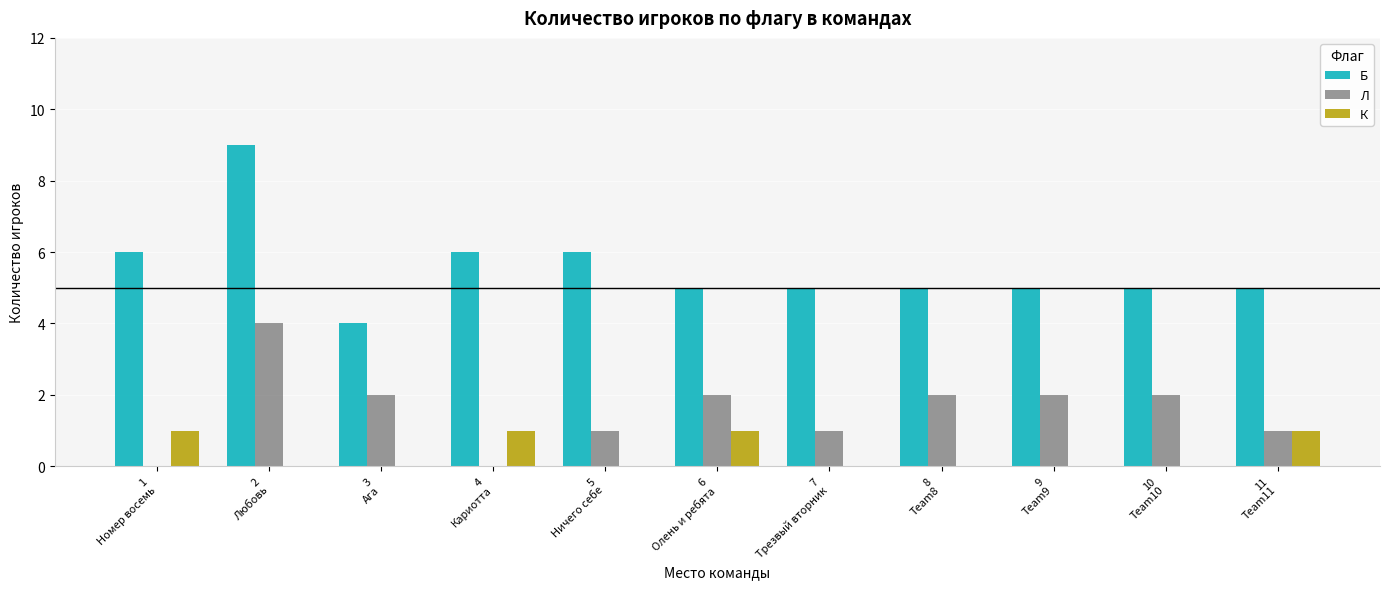

How many Л values are between 1 and 2?

8